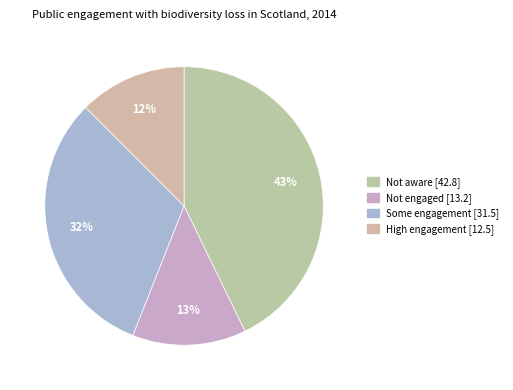

What percentage do Not aware and Some engagement together represent?

74.3%